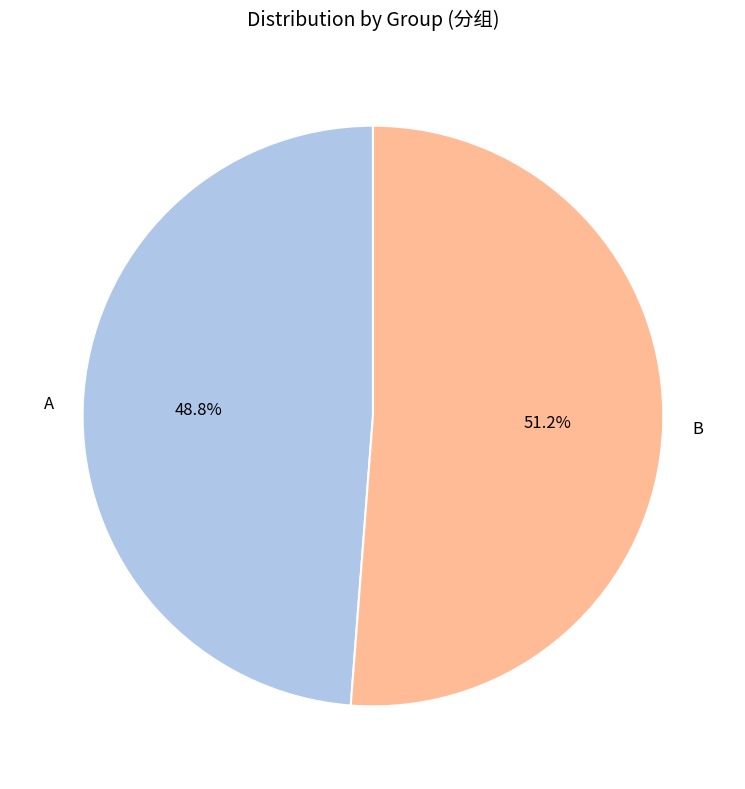

True or false: B accounts for 39% of the total.

False